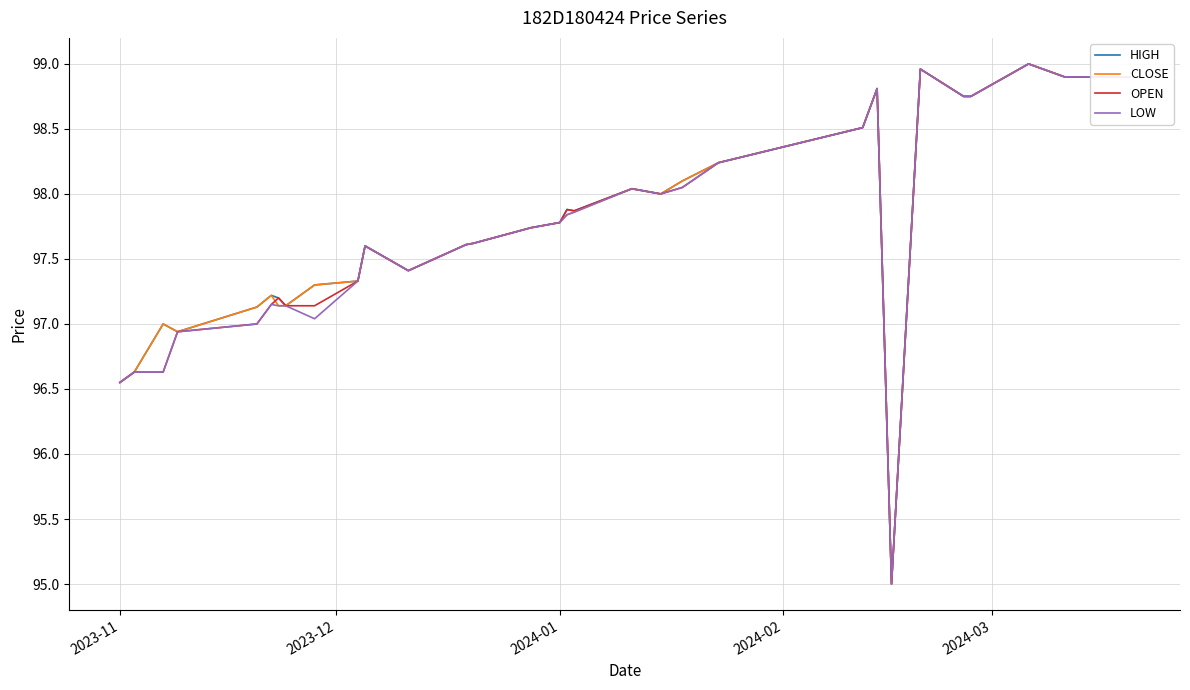

How many lines are shown in the chart?

4